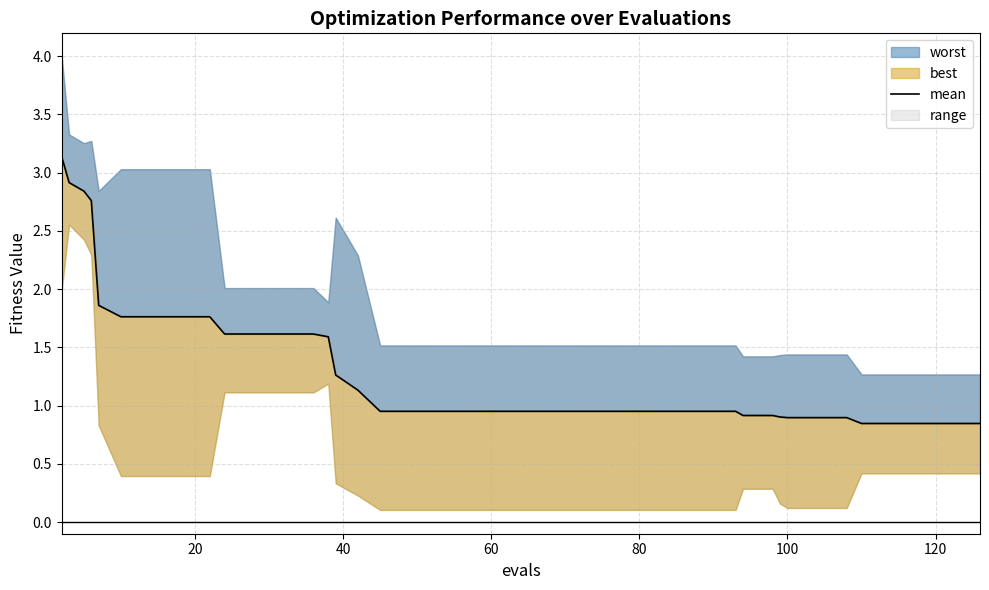

What is the value of the 31st point from the left?

0.9